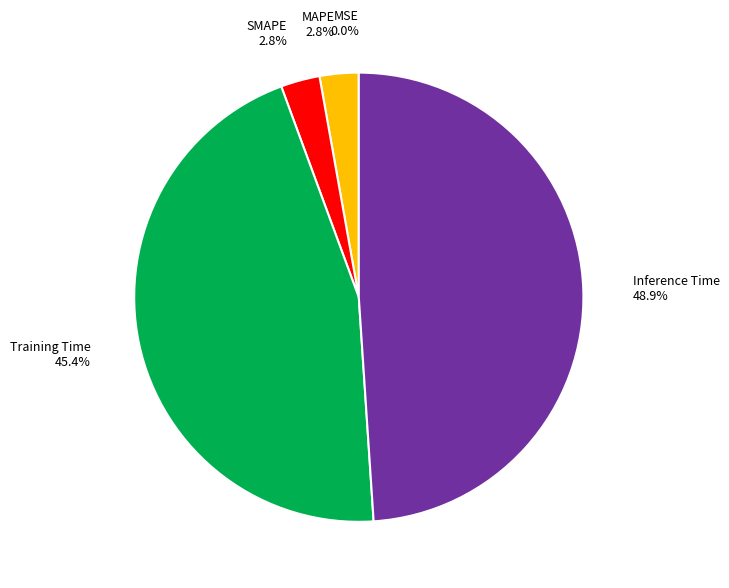

Is there any slice that represents more than half of the pie?

No